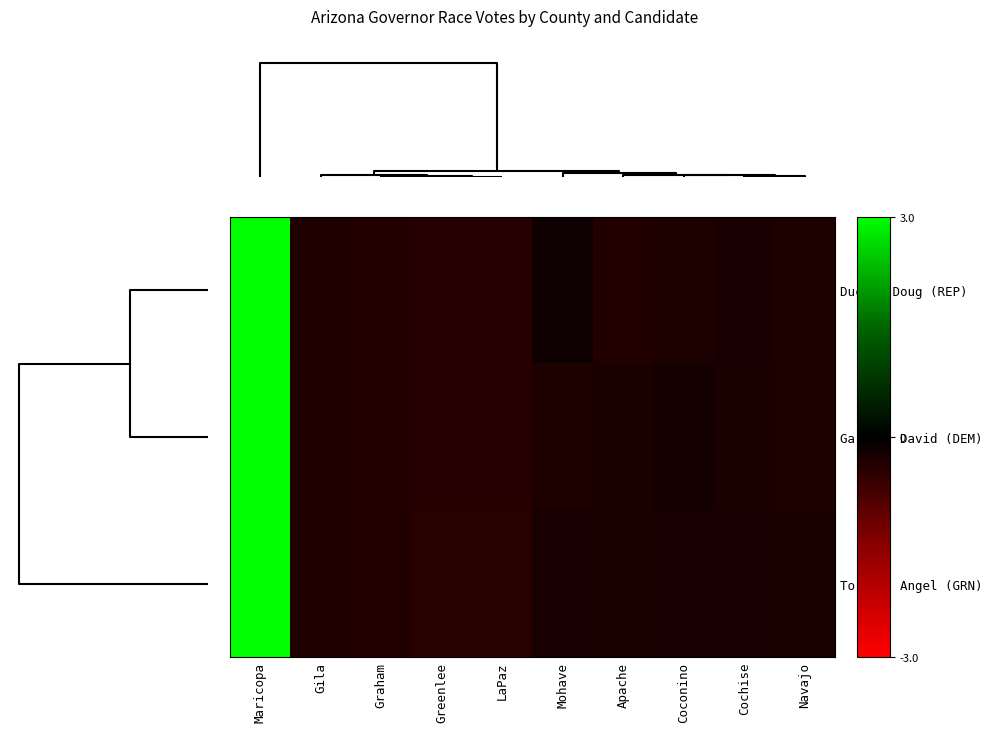

Rank the series at Cochise from highest to lowest value.

Torres, Angel (GRN), Ducey, Doug (REP), Garcia, David (DEM)